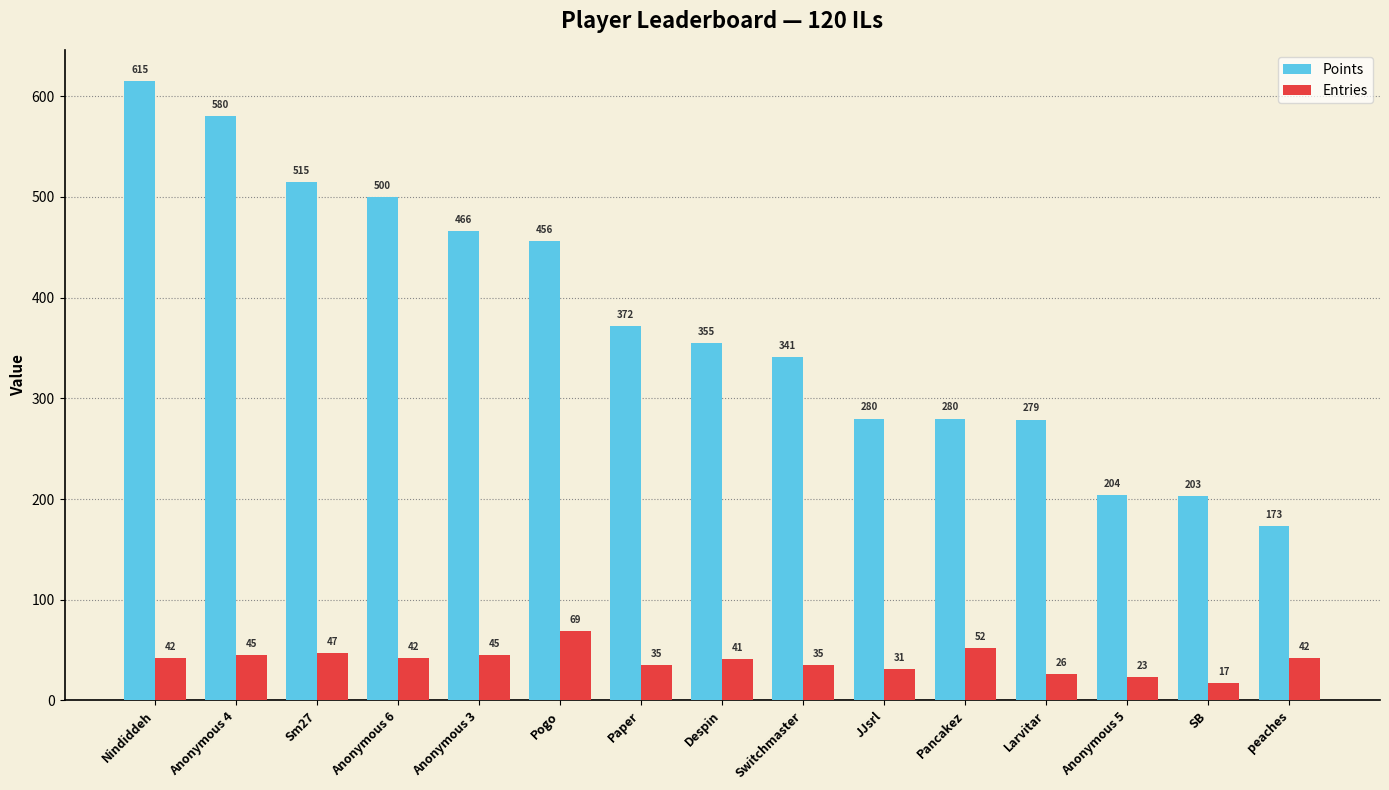

Which series has the largest total across all categories?

Points